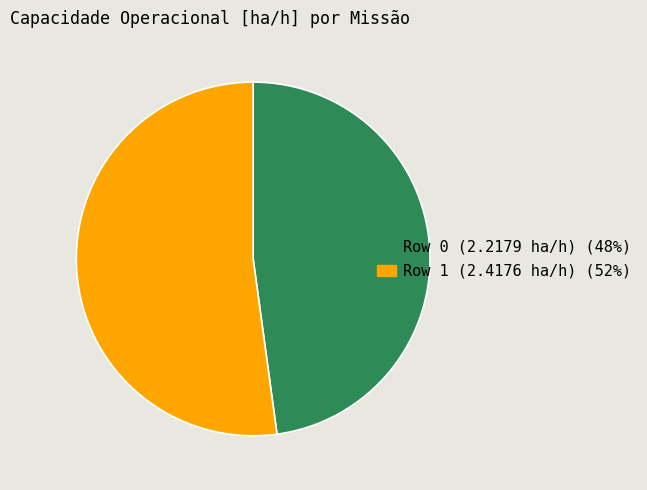

Combined, do Row 1 (2.4176 ha/h) and Row 0 (2.2179 ha/h) account for over 50%?

Yes